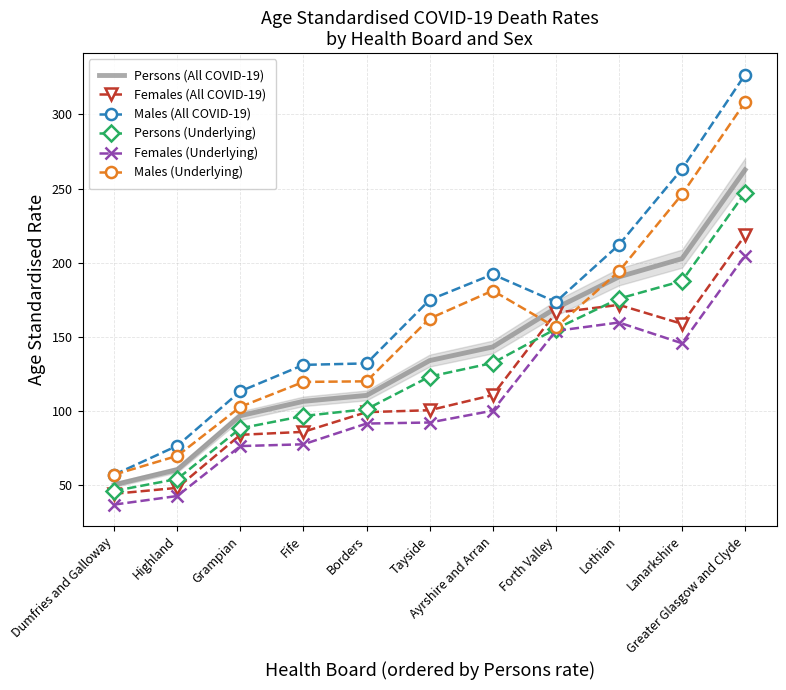

What is the sum of all Females (Underlying) values?

1180.3